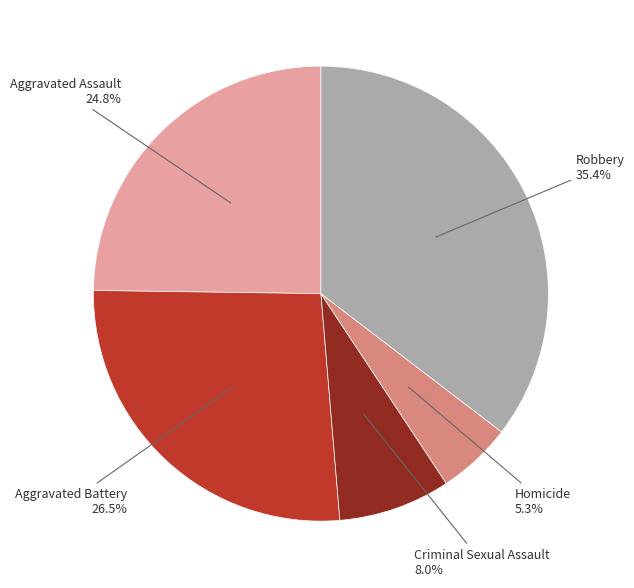

To the nearest percent, what is the average slice percentage?

20%